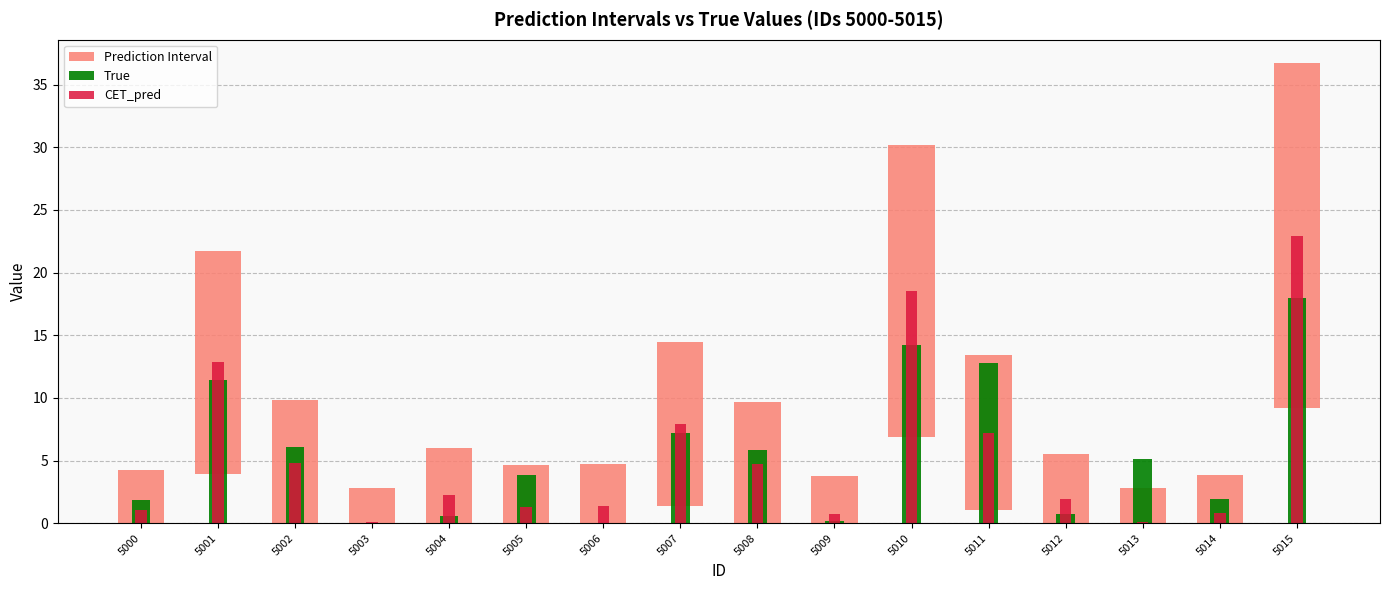

How many values in the Prediction Interval series are below 5?

7